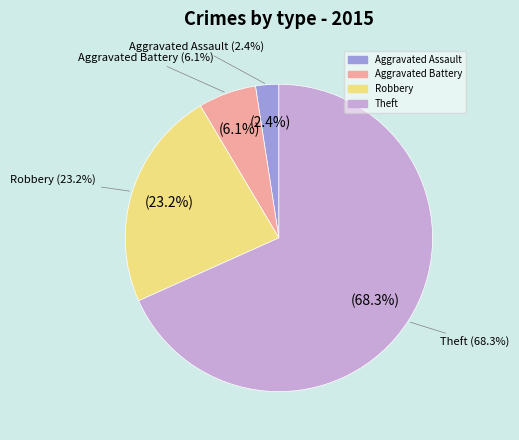

How many slices are in this pie chart?

4